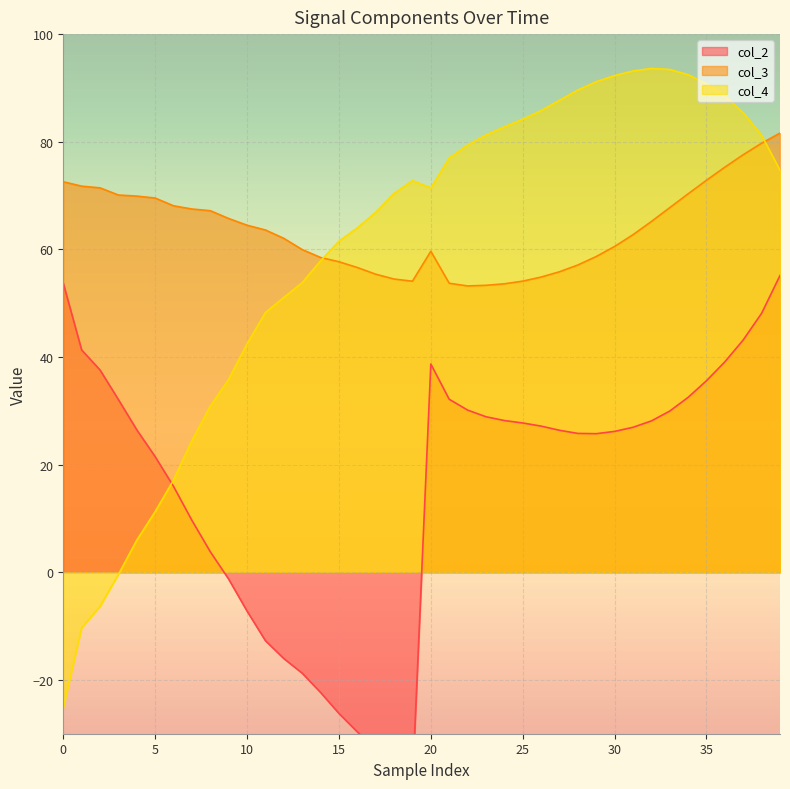

Where is the first local minimum for col_2?

19